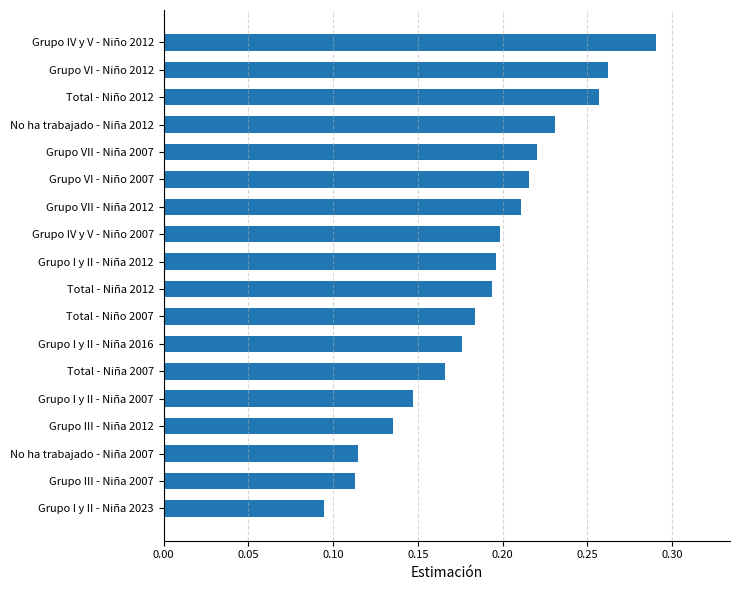

How many bars are there in total?

18